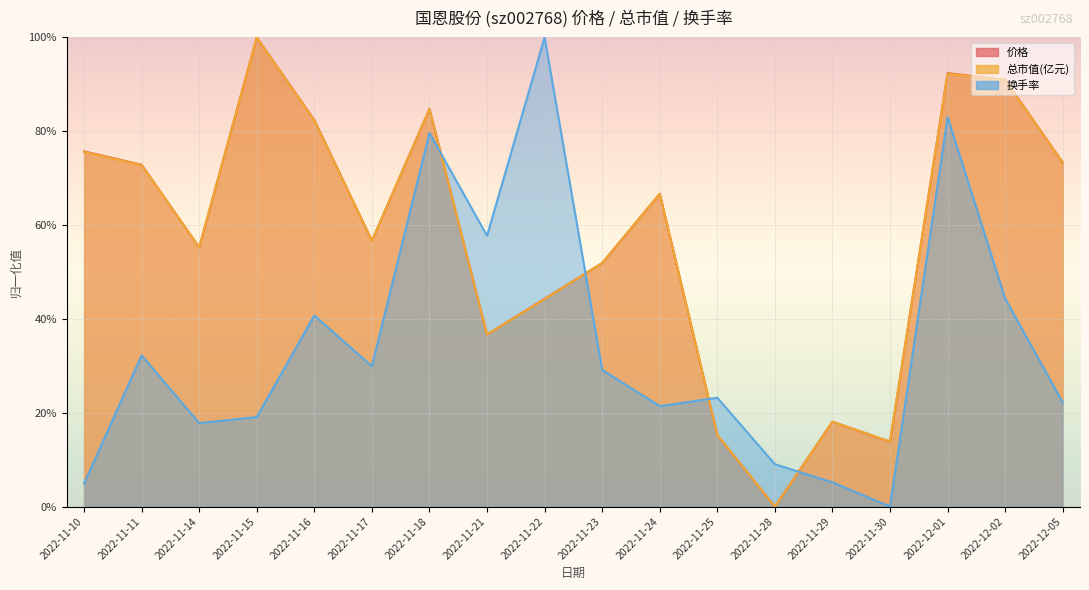

Which category has the highest value in the 换手率 series?

2022-11-22